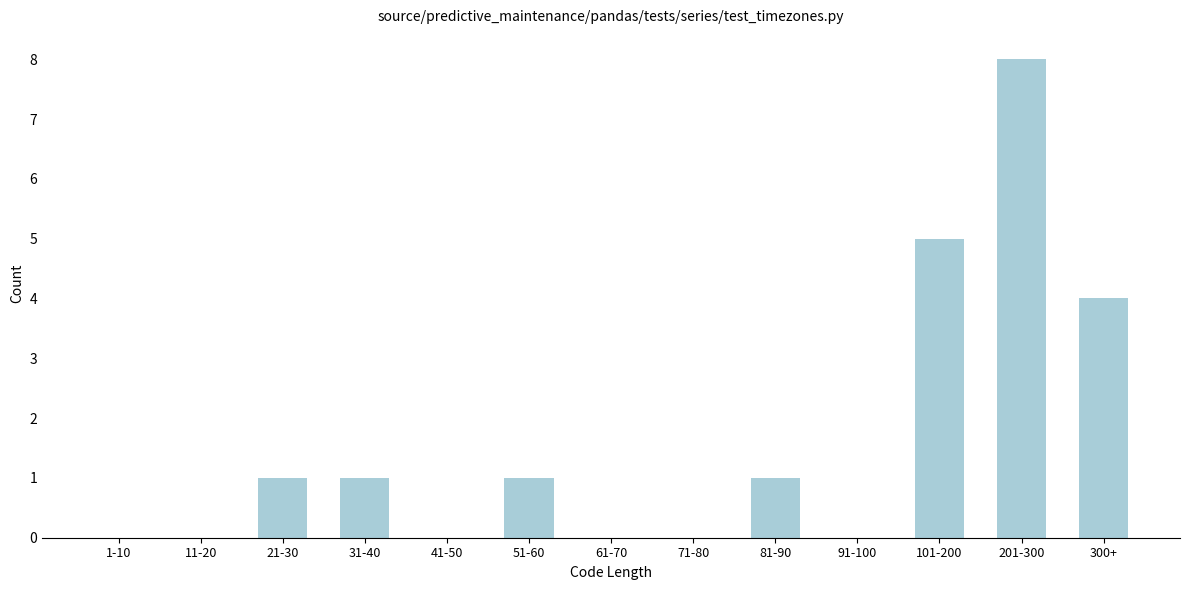

Reading right to left, what are all the values shown in this chart?

300+=4	201-300=8	101-200=5	91-100=0	81-90=1	71-80=0	61-70=0	51-60=1	41-50=0	31-40=1	21-30=1	11-20=0	1-10=0